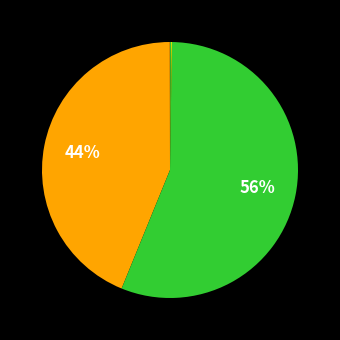

Count the number of slices in the pie.

5